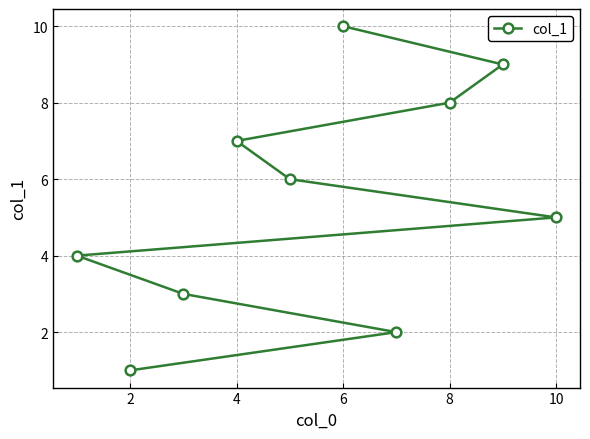

What is the difference between the maximum and second lowest values?

8